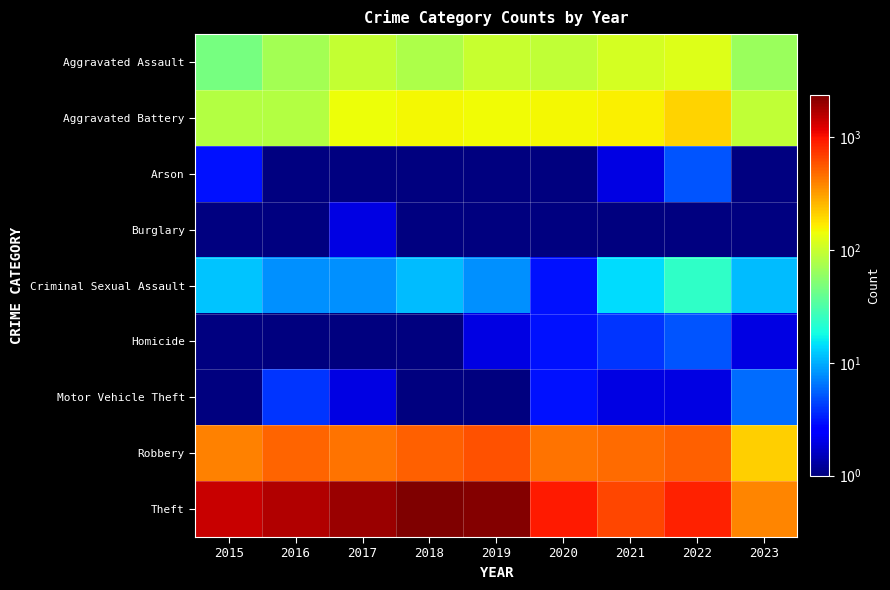

Reading left to right, extract all data points from this chart.

Aggravated Assault: 2015=46	2016=71	2017=95	2018=77	2019=98	2020=94	2021=110	2022=121	2023=65
Aggravated Battery: 2015=82	2016=82	2017=142	2018=152	2019=148	2020=150	2021=162	2022=202	2023=94
Arson: 2015=3	2016=0	2017=0	2018=1	2019=1	2020=1	2021=2	2022=5	2023=0
Burglary: 2015=0	2016=0	2017=2	2018=0	2019=1	2020=0	2021=1	2022=0	2023=0
Criminal Sexual Assault: 2015=12	2016=8	2017=8	2018=11	2019=8	2020=3	2021=14	2022=24	2023=11
Homicide: 2015=0	2016=1	2017=1	2018=1	2019=2	2020=3	2021=4	2022=5	2023=2
Motor Vehicle Theft: 2015=1	2016=4	2017=2	2018=1	2019=1	2020=3	2021=2	2022=2	2023=6
Robbery: 2015=395	2016=510	2017=446	2018=519	2019=591	2020=450	2021=484	2022=521	2023=208
Theft: 2015=1429	2016=1676	2017=1896	2018=2341	2019=2230	2020=930	2021=642	2022=880	2023=380